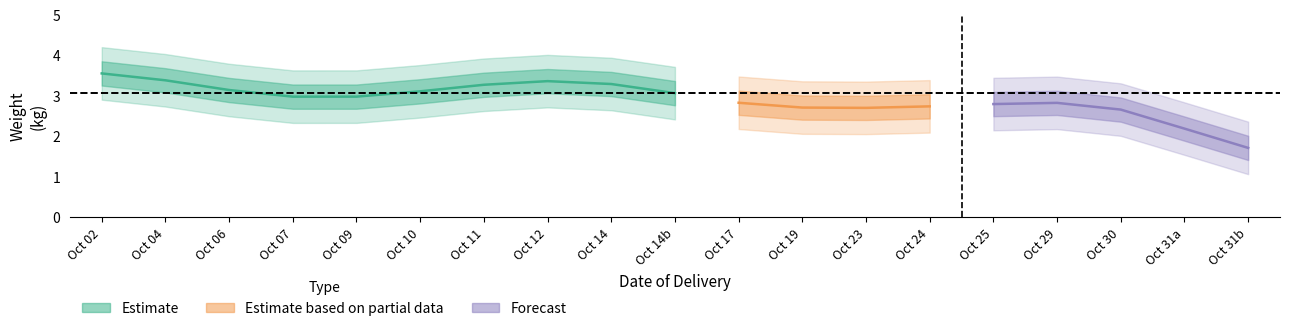

True or false: weight and procedure cross at least once.

False